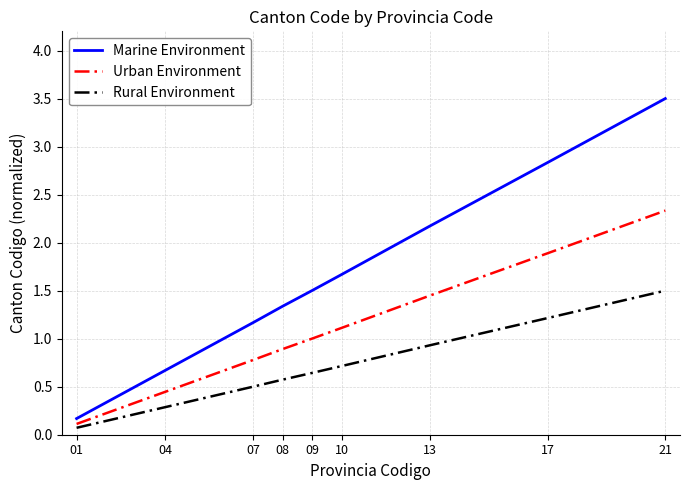

What is the total value across all series at 17?

5.9